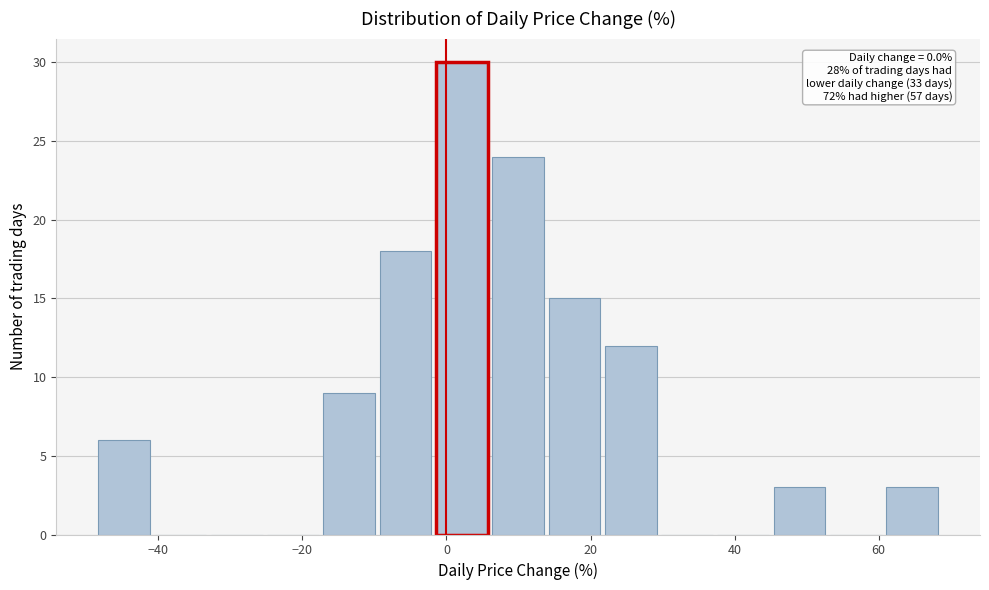

Read against the x-axis, roughly where is the centre of the tallest bar?

2